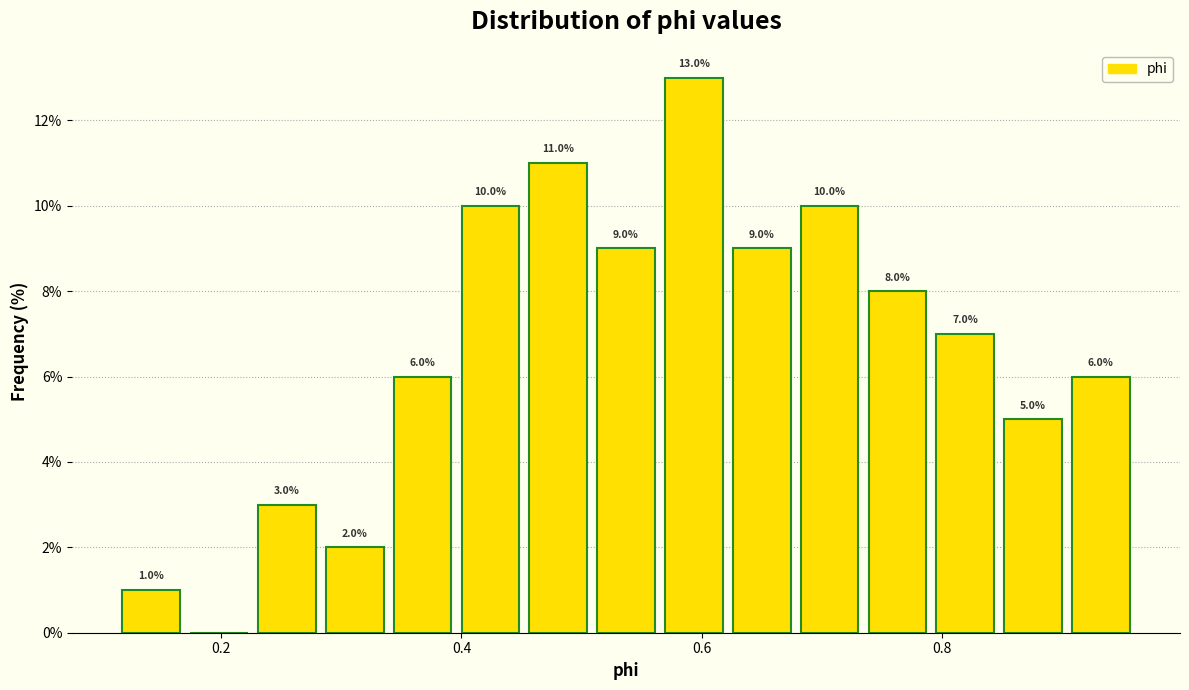

Read against the x-axis, roughly where is the centre of the tallest bar?

0.60